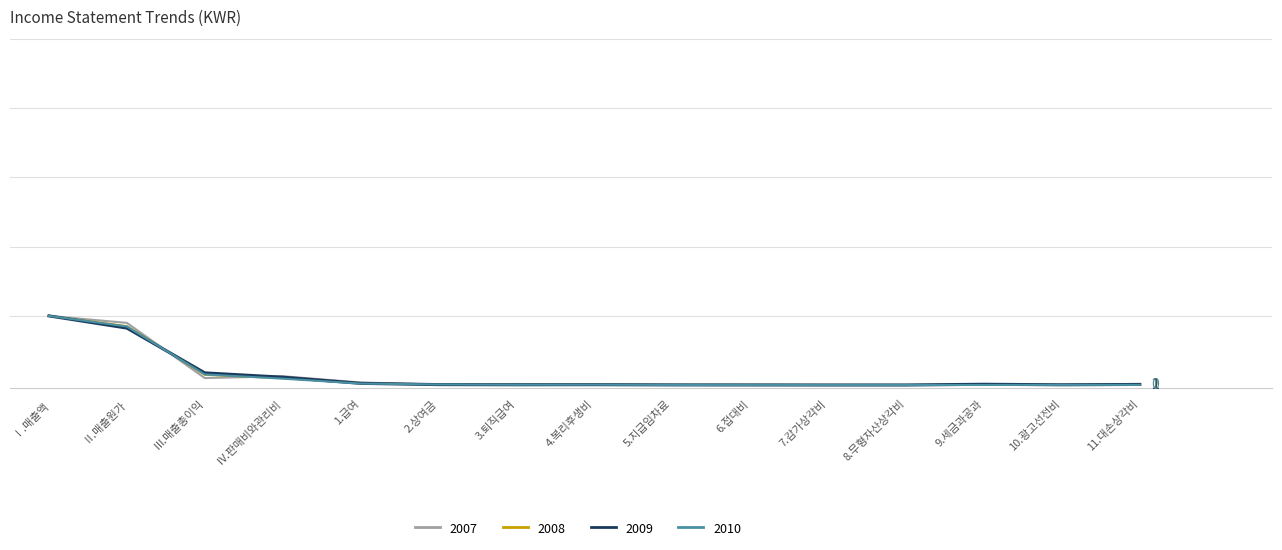

Is this an area chart (filled region under the line)?

No